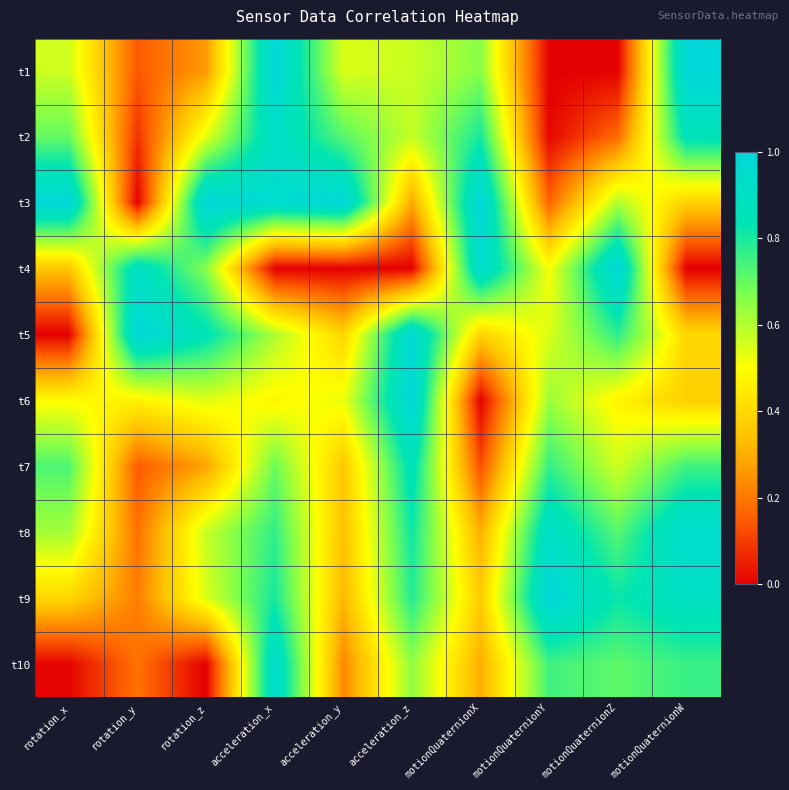

Which has a higher value, motionQuaternionY or motionQuaternionX?

motionQuaternionX